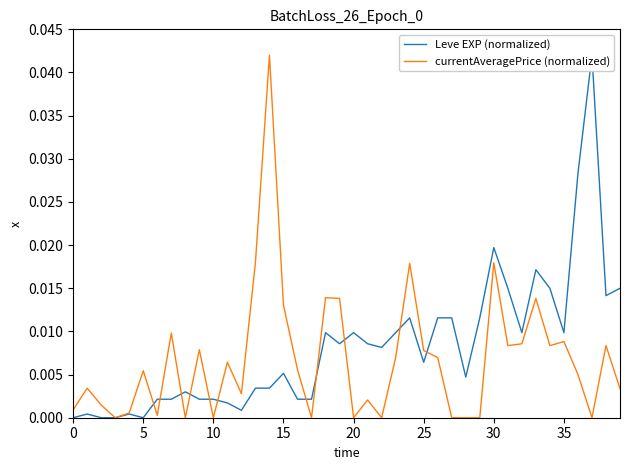

How many lines are shown in the chart?

2